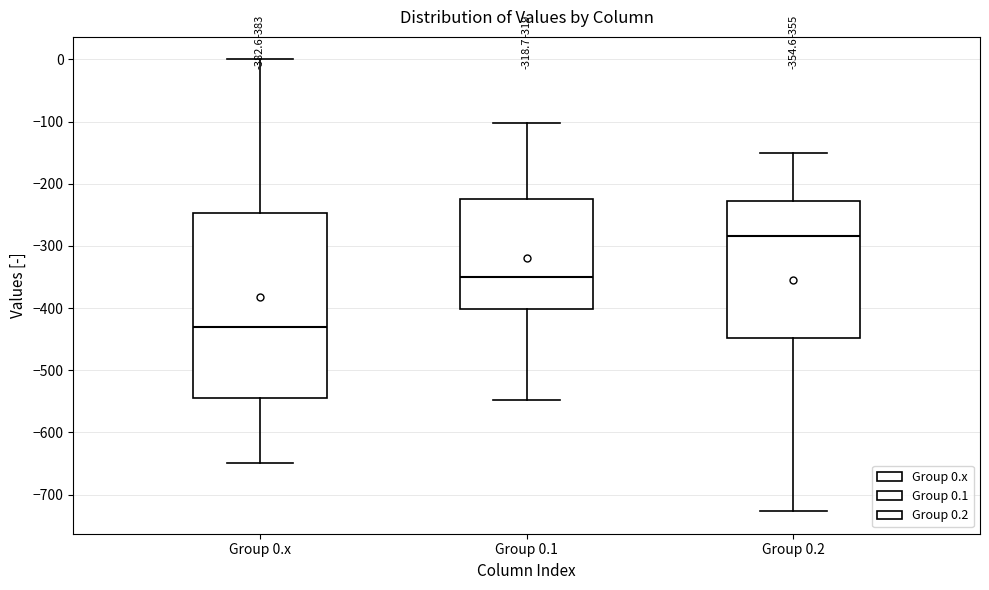

Which box's median line is the highest?

Group 0.2